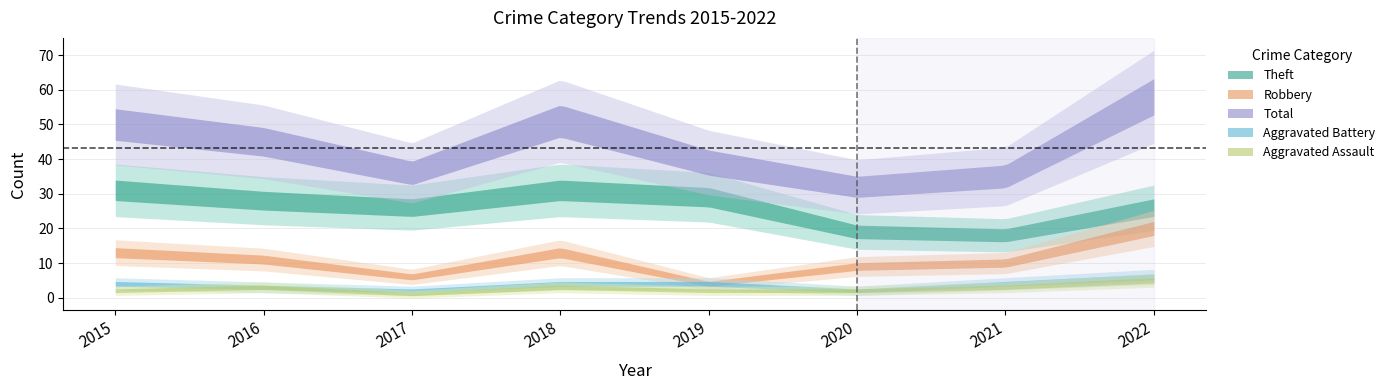

Count the number of data series in this chart.

5